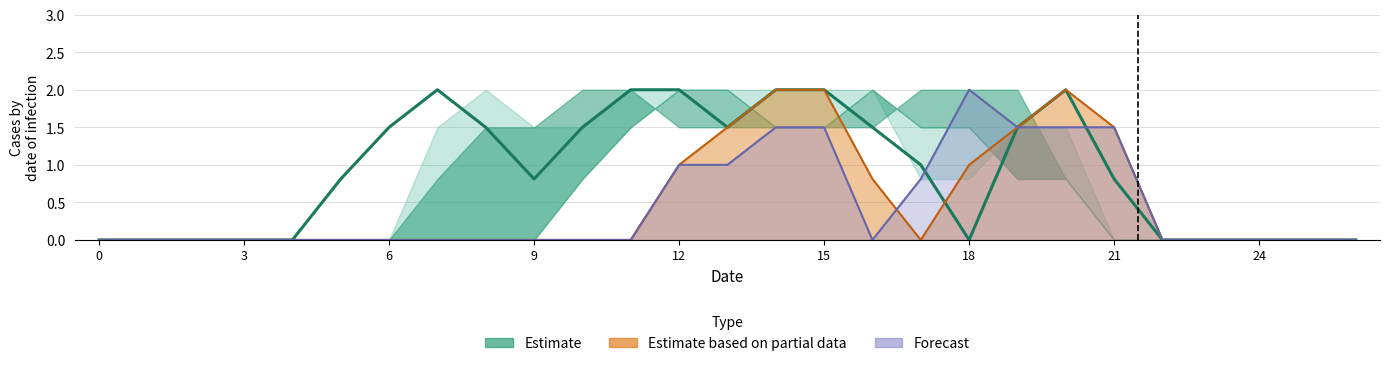

How many lines are shown in the chart?

3